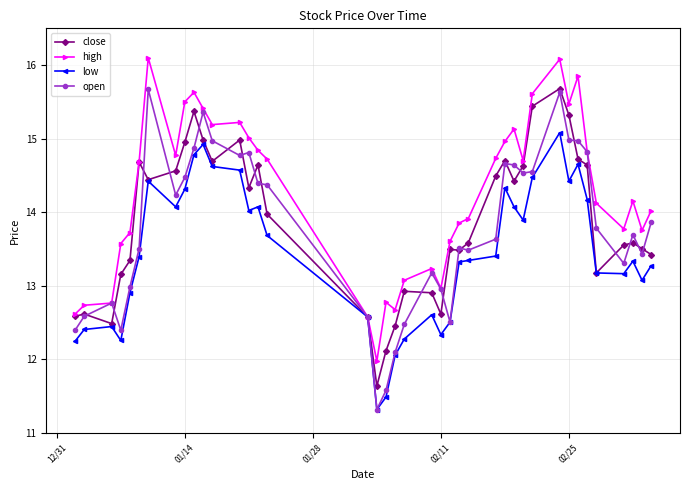

How many lines are shown in the chart?

4